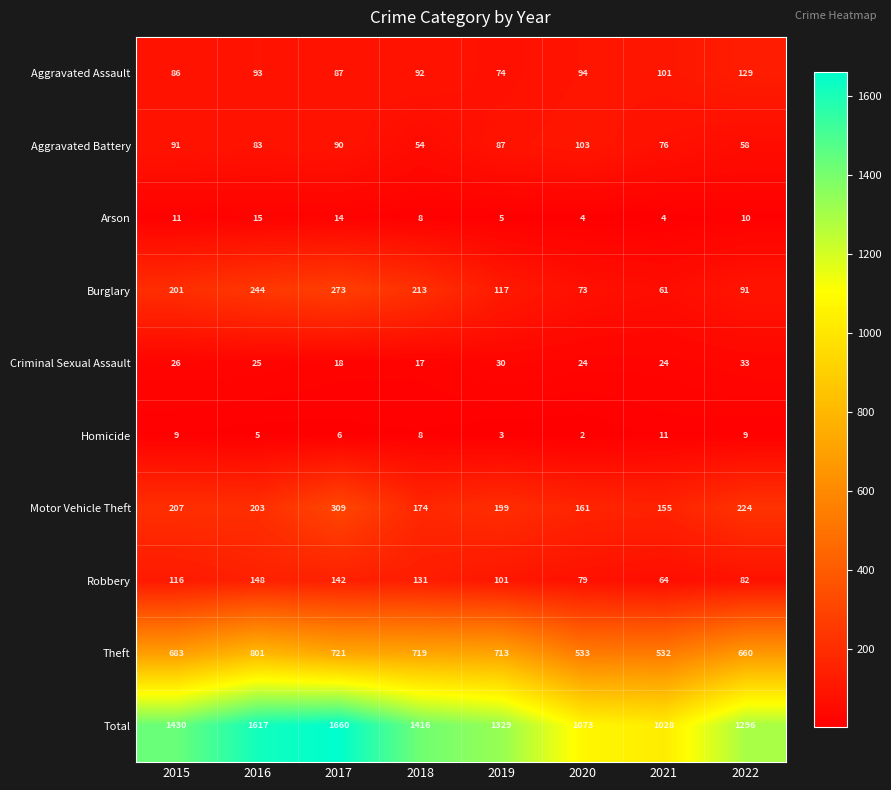

Rank the series at 2017 from highest to lowest value.

Total, Theft, Motor Vehicle Theft, Burglary, Robbery, Aggravated Battery, Aggravated Assault, Criminal Sexual Assault, Arson, Homicide